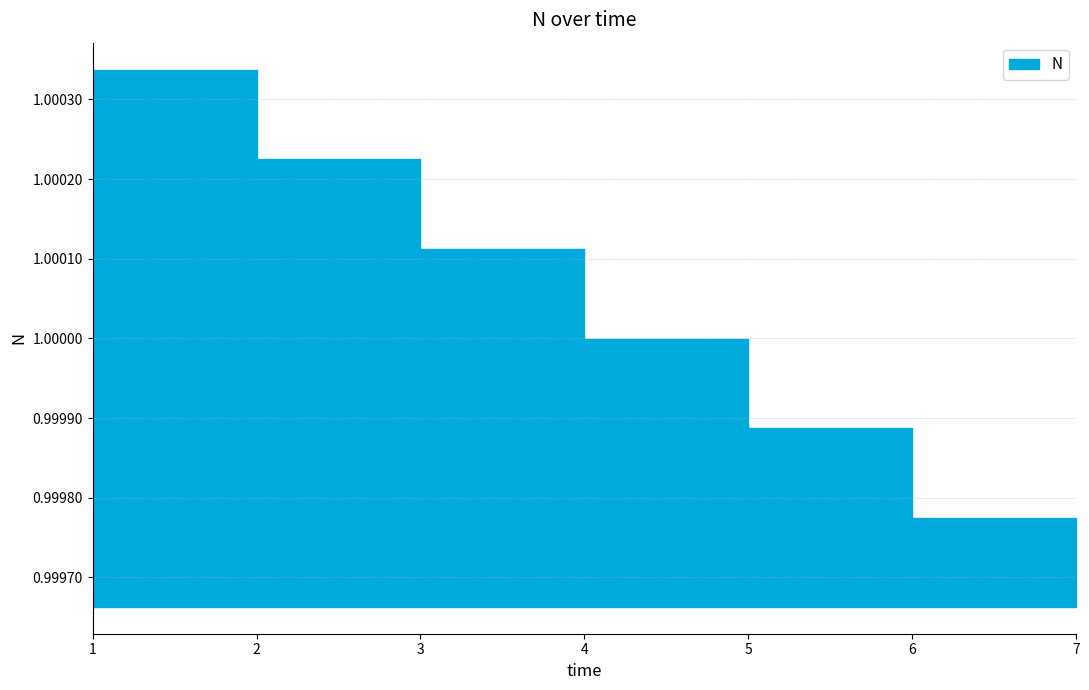

Reading left to right, list all the values displayed in this chart.

1=1.0	2=1.0	3=1.0	4=1.0	5=1.0	6=1.0	7=1.0